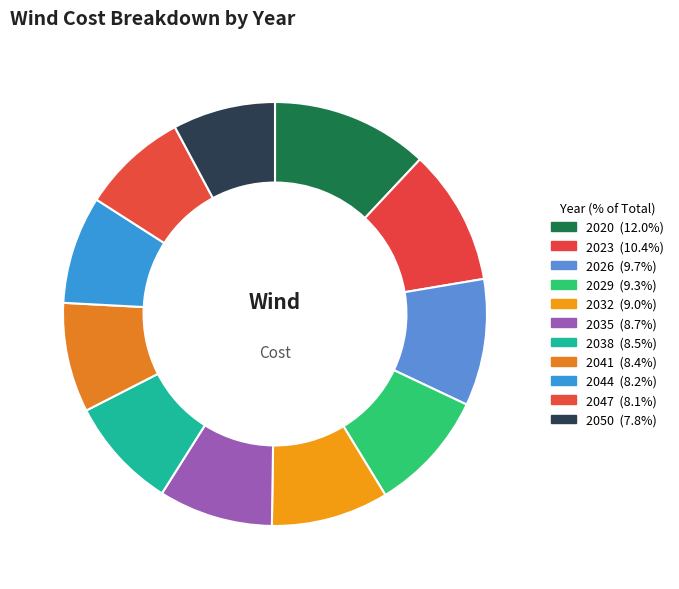

Rank the categories by value from lowest to highest.

2050, 2047, 2044, 2041, 2038, 2035, 2032, 2029, 2026, 2023, 2020